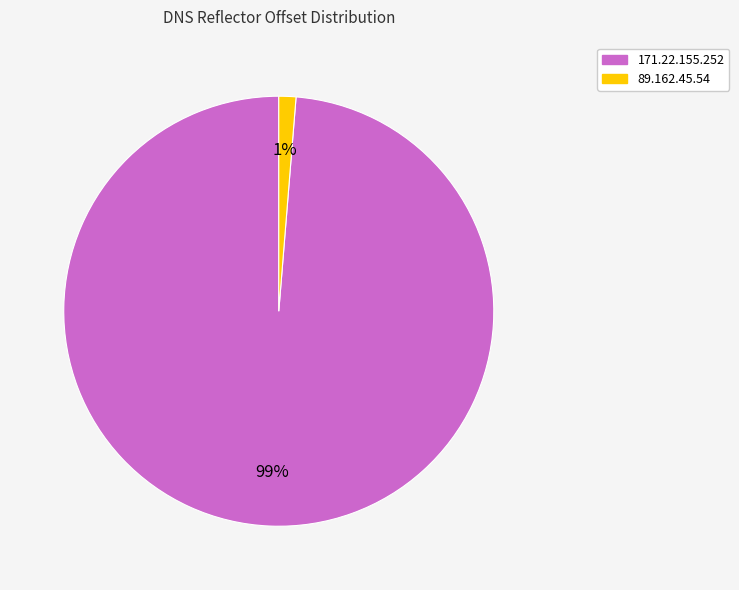

Combined, do 171.22.155.252 and 89.162.45.54 account for over 50%?

Yes